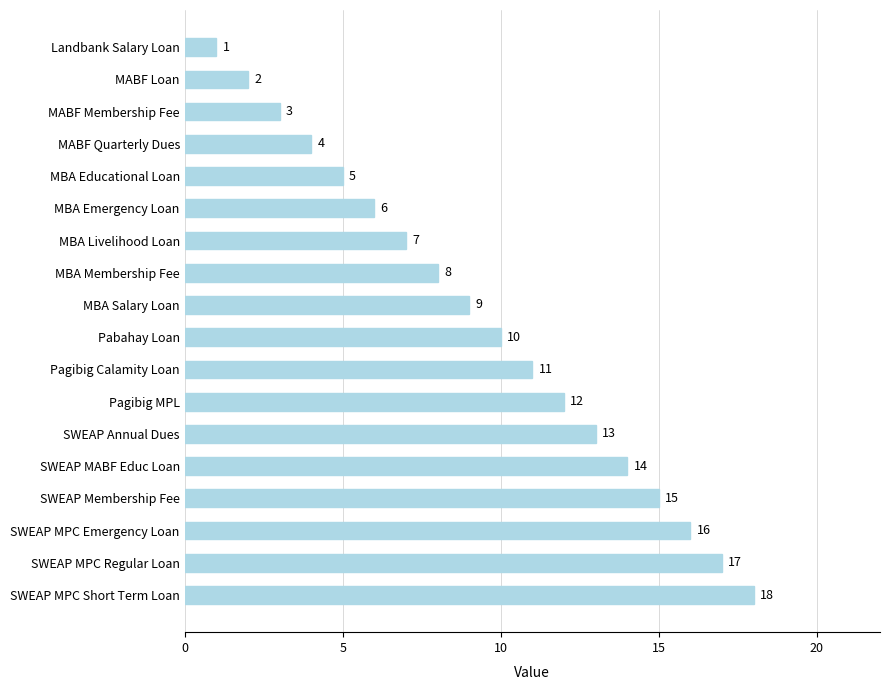

Reading top to bottom, what are all the values shown in this chart?

Landbank Salary Loan=1	MABF Loan=2	MABF Membership Fee=3	MABF Quarterly Dues=4	MBA Educational Loan=5	MBA Emergency Loan=6	MBA Livelihood Loan=7	MBA Membership Fee=8	MBA Salary Loan=9	Pabahay Loan=10	Pagibig Calamity Loan=11	Pagibig MPL=12	SWEAP Annual Dues=13	SWEAP MABF Educ Loan=14	SWEAP Membership Fee=15	SWEAP MPC Emergency Loan=16	SWEAP MPC Regular Loan=17	SWEAP MPC Short Term Loan=18